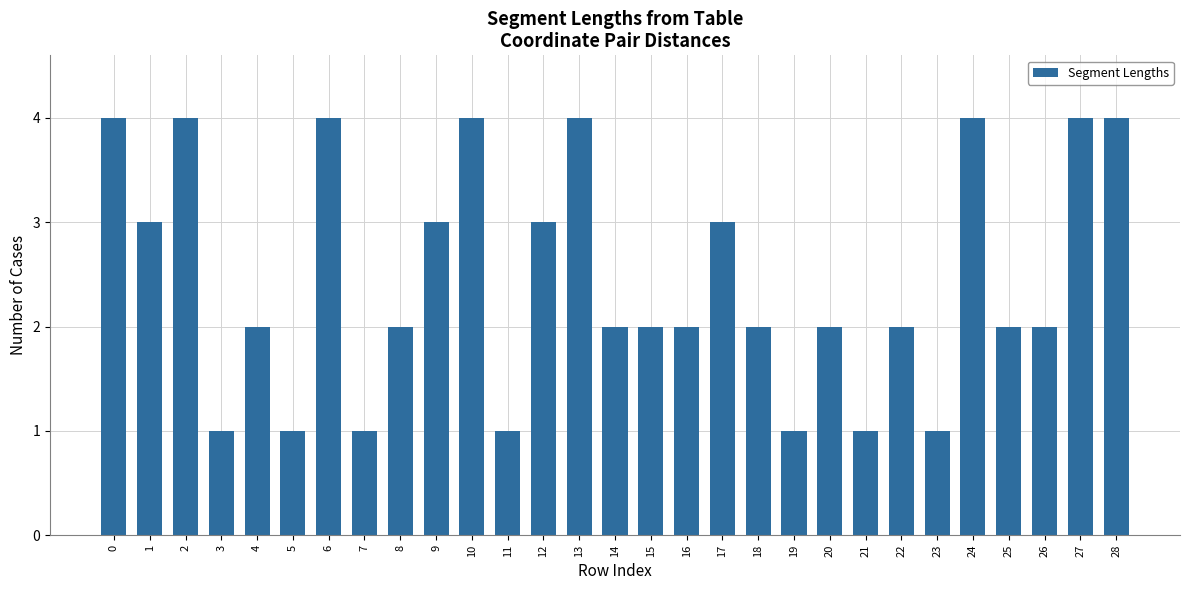

What is the sum of the values at 1 and 18?

5